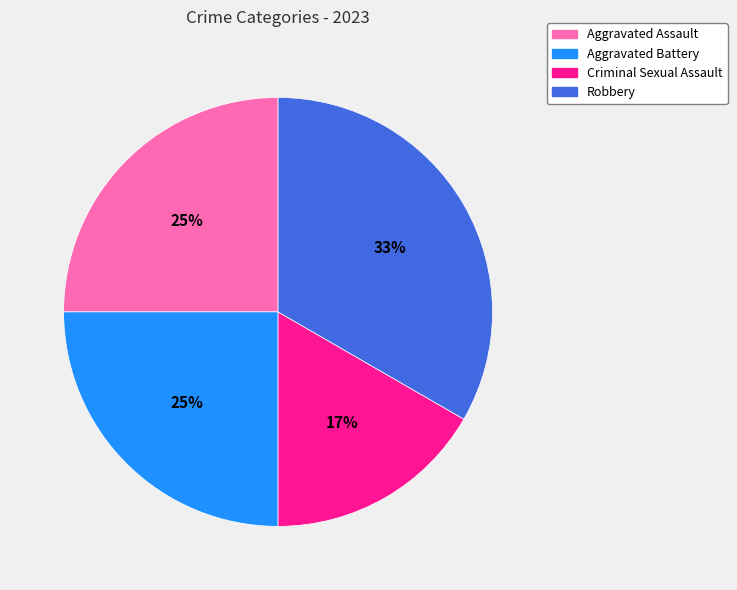

What is the ratio of the value at Criminal Sexual Assault to the value at Robbery?

0.5